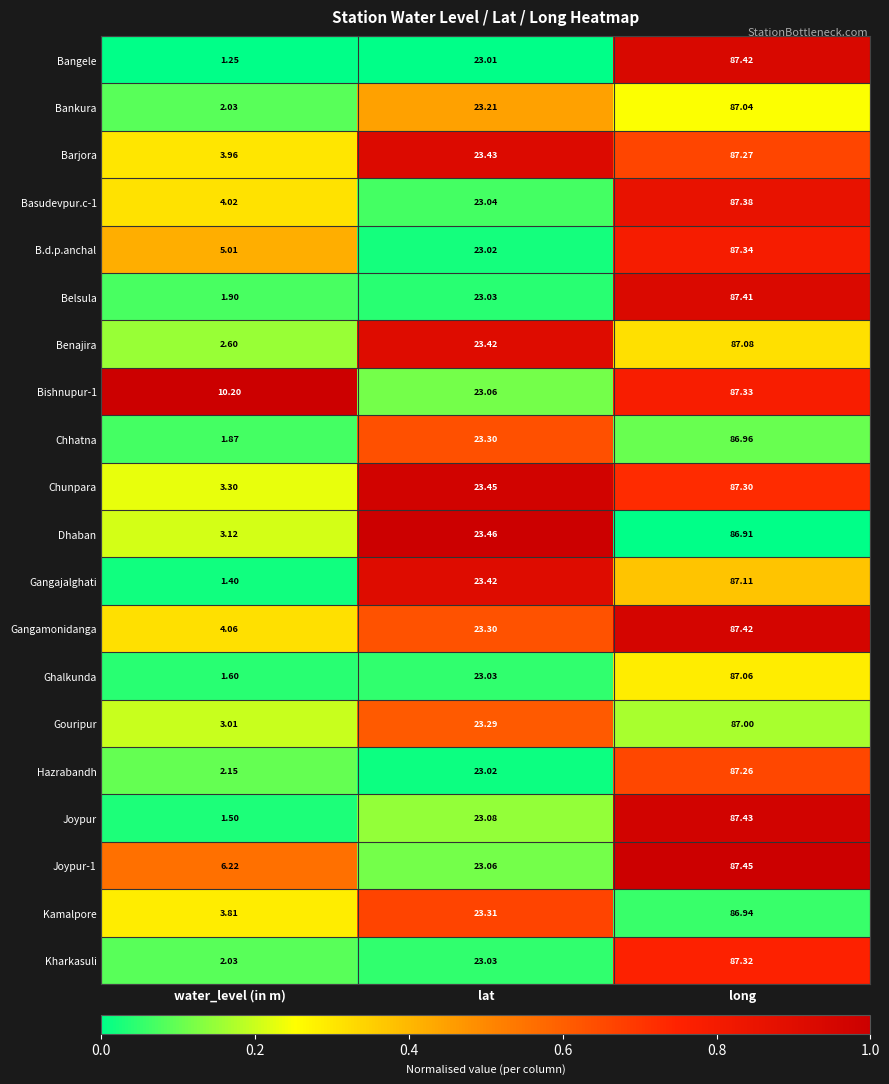

Between water_level (in m) and lat, which series saw the biggest shift?

Gangajalghati